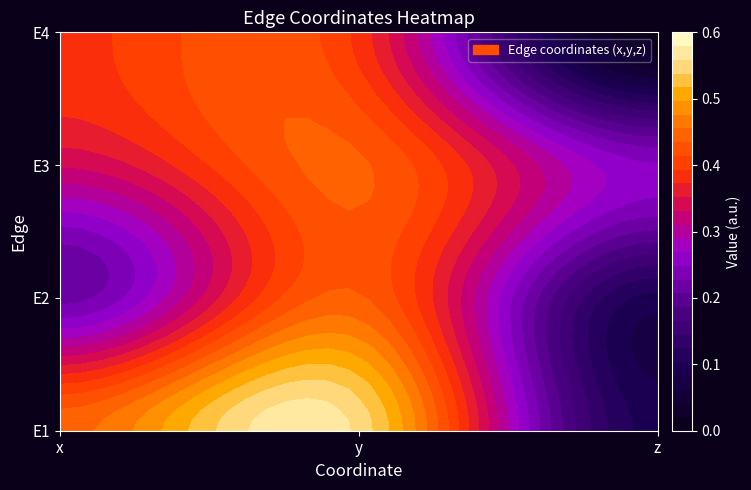

What is the difference between the maximum and minimum values in the E2 series?

0.3